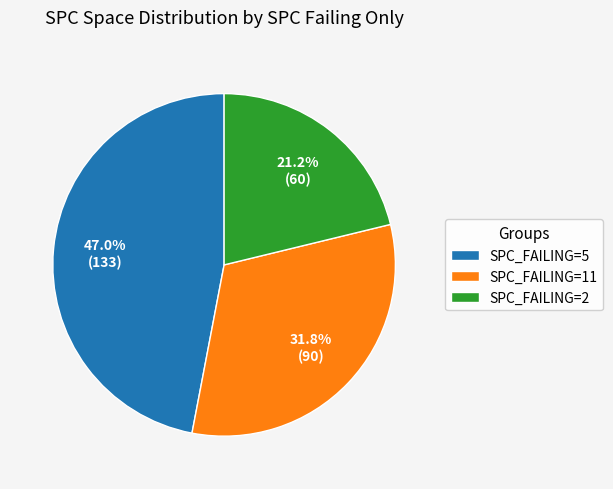

What is the smallest slice in the pie chart?

SPC_FAILING=2